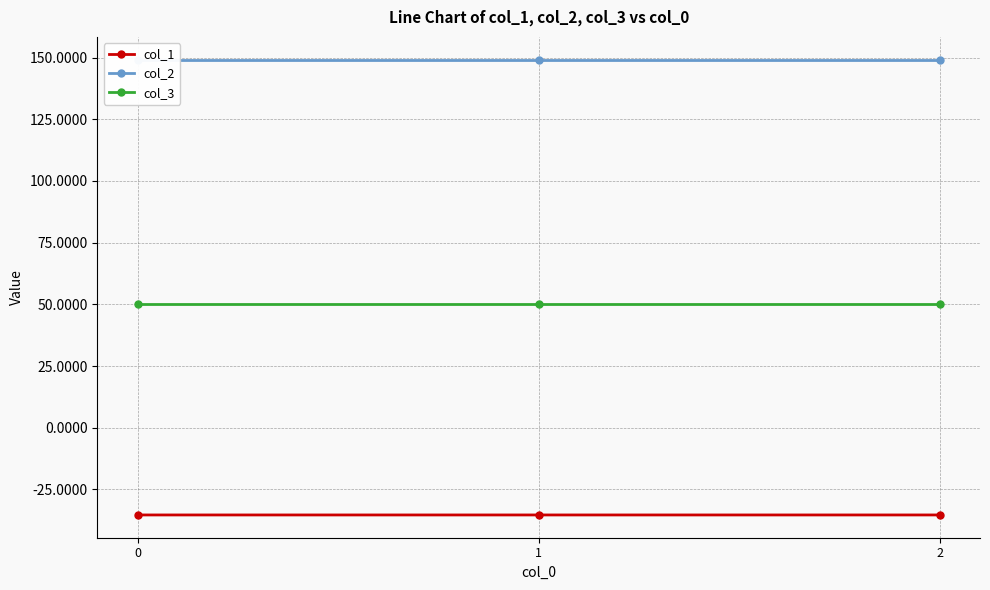

What is the value of the col_2 point at the 2nd from the left?

149.2